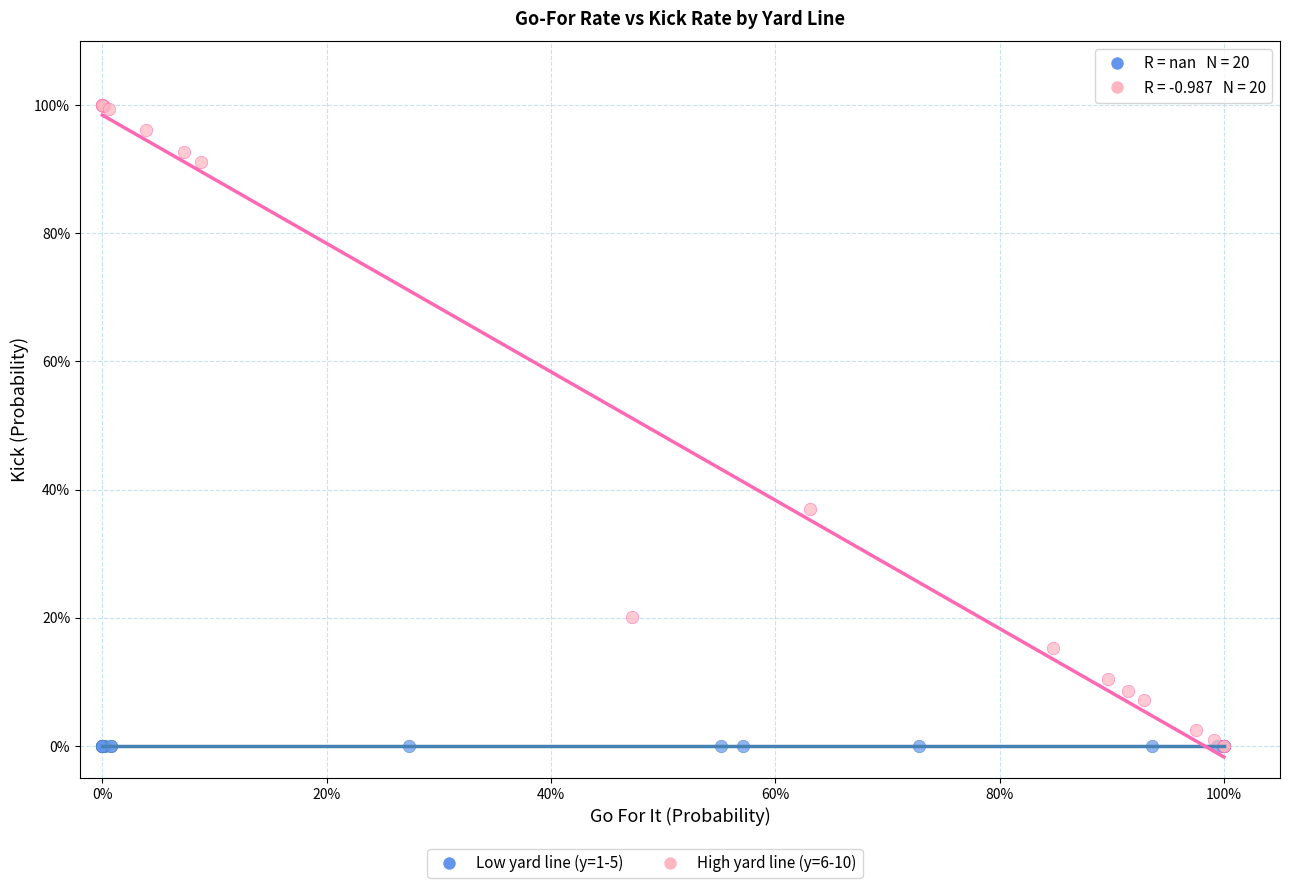

Which series contains the highest Y value?

High yard line (y=6-10)